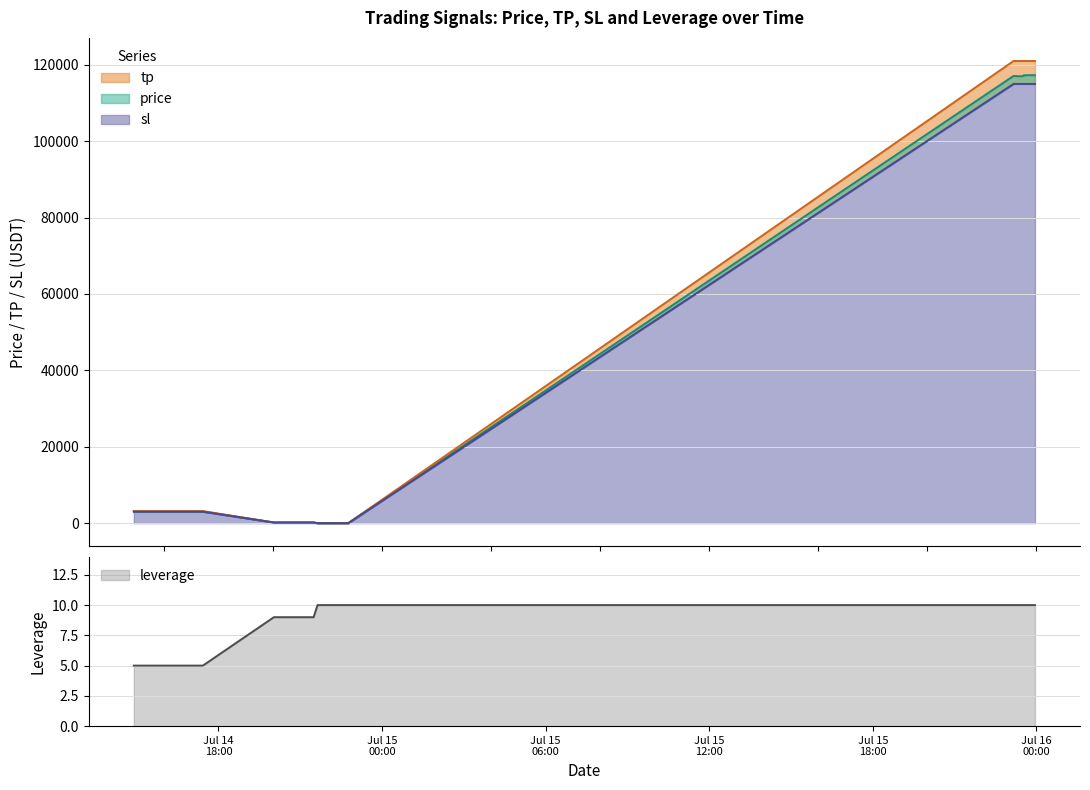

Count the number of categories in the chart.

30